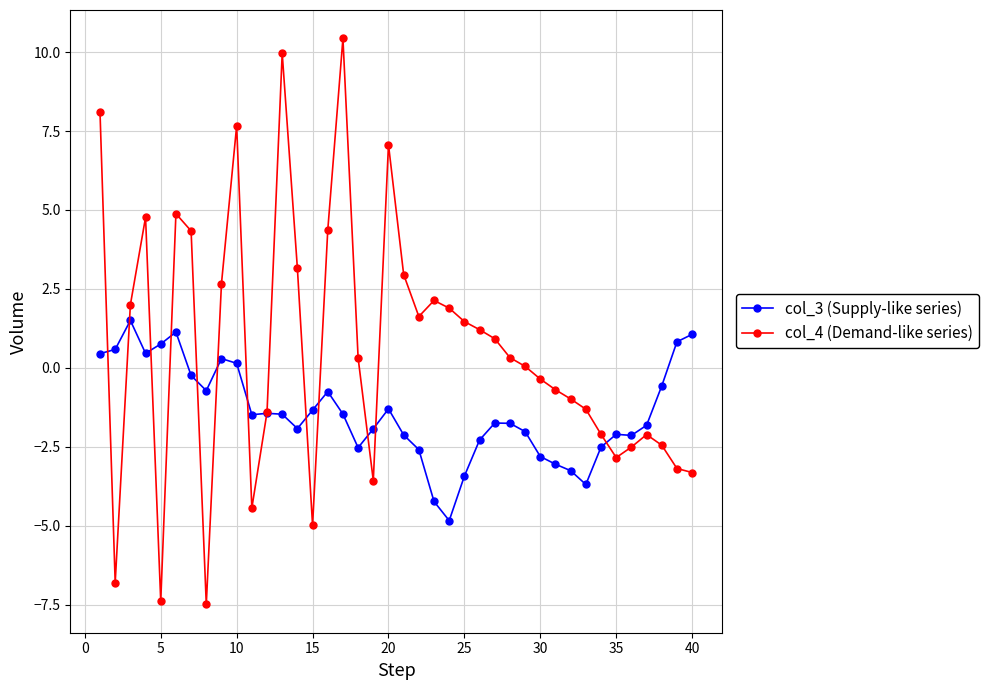

Which series has the largest range (max minus min)?

col_4 (Demand-like series)